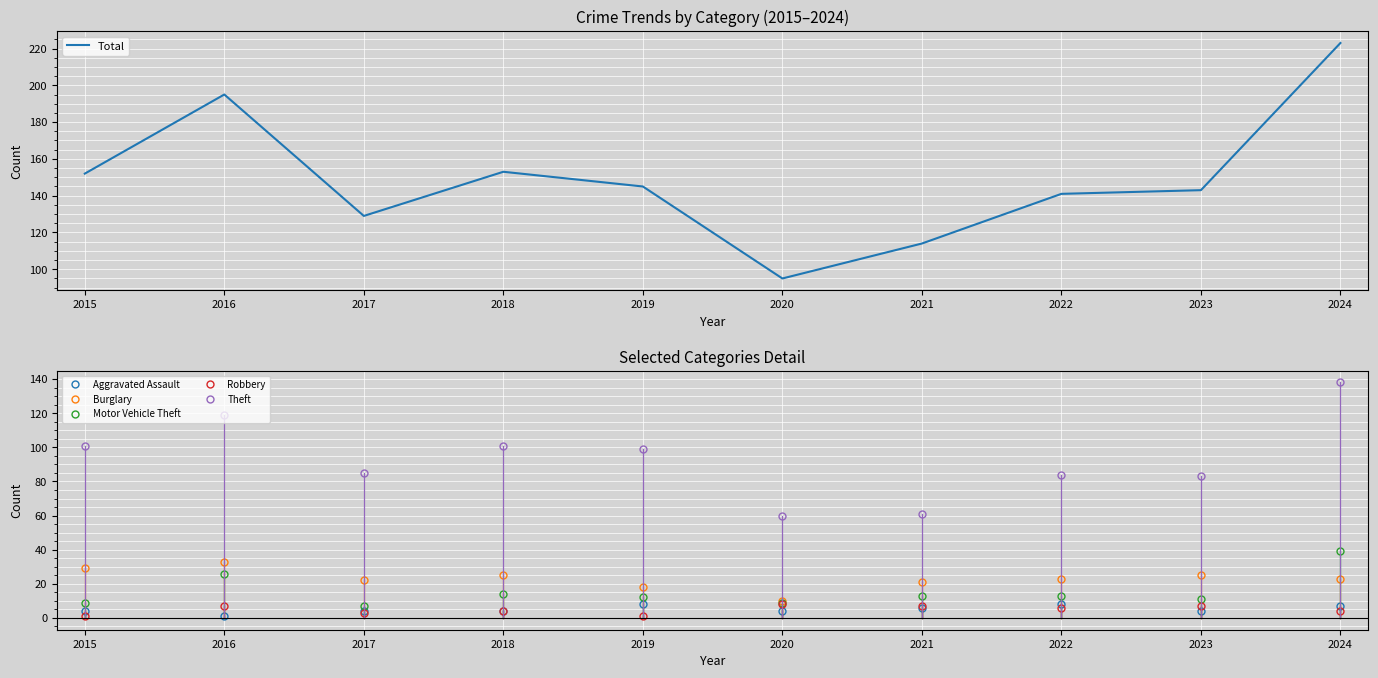

What is the value of the Motor Vehicle Theft point at the 6th from the left?

9